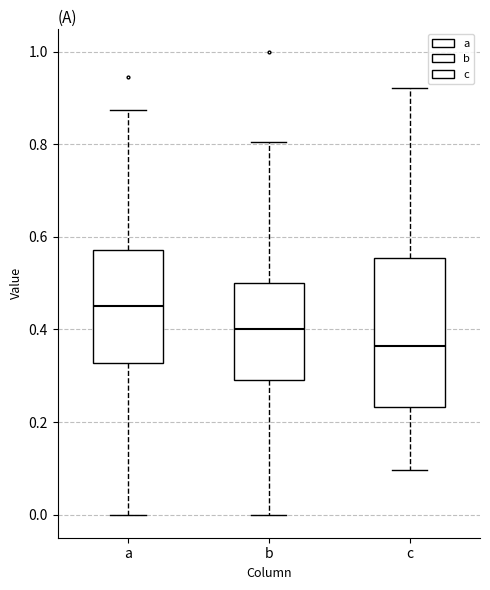

Which box is the tallest, from its lower edge to its upper edge?

c